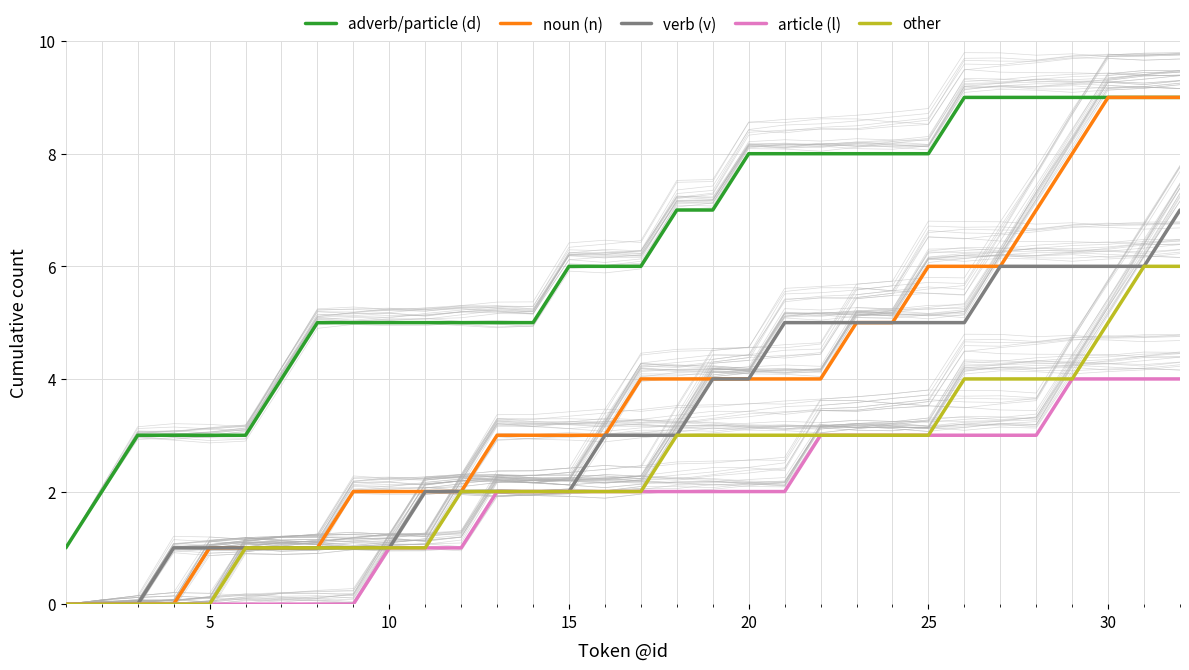

True or false: article (l) and noun (n) intersect in this chart.

False